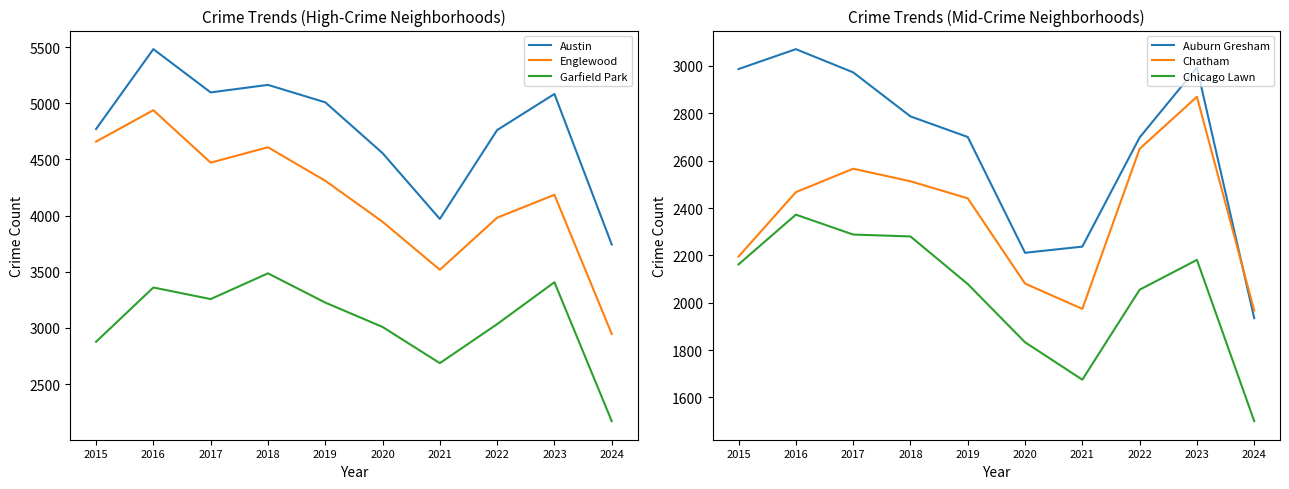

What is the minimum value for Auburn Gresham?

1935